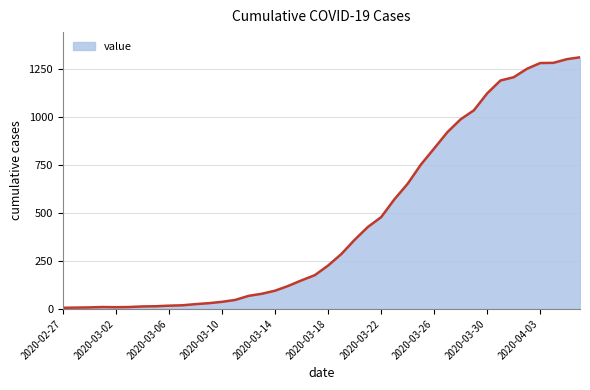

What is the sum of all values?

18417